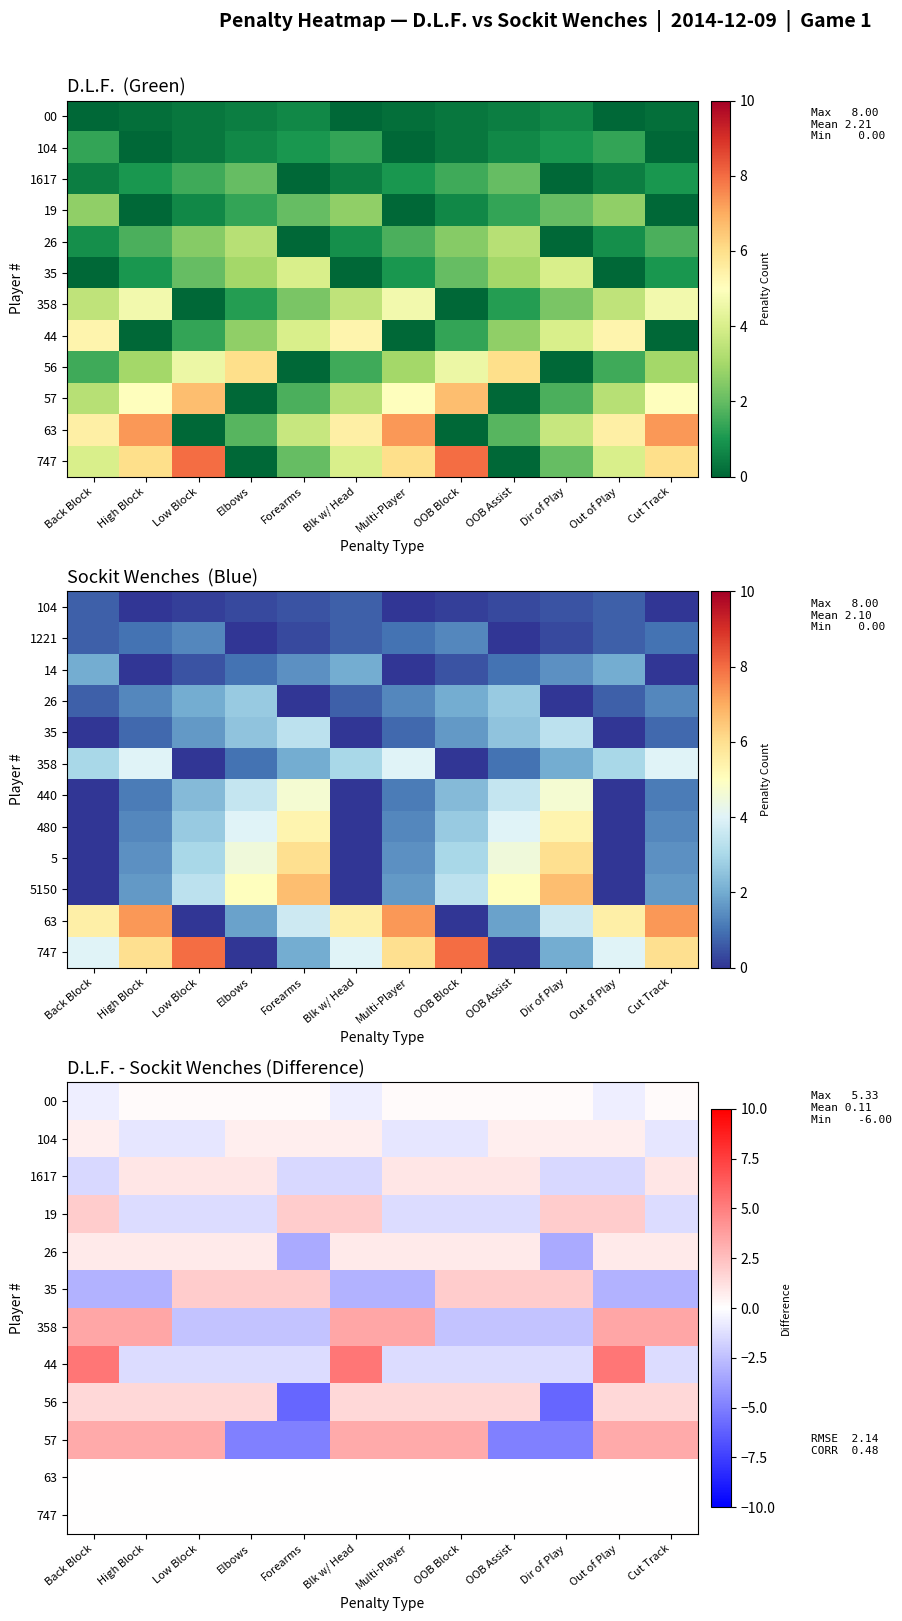

At Cut Track, list the series in order from largest to smallest.

358, 57, 56, 1617, 26, 00, 63, 747, 104, 19, 44, 35